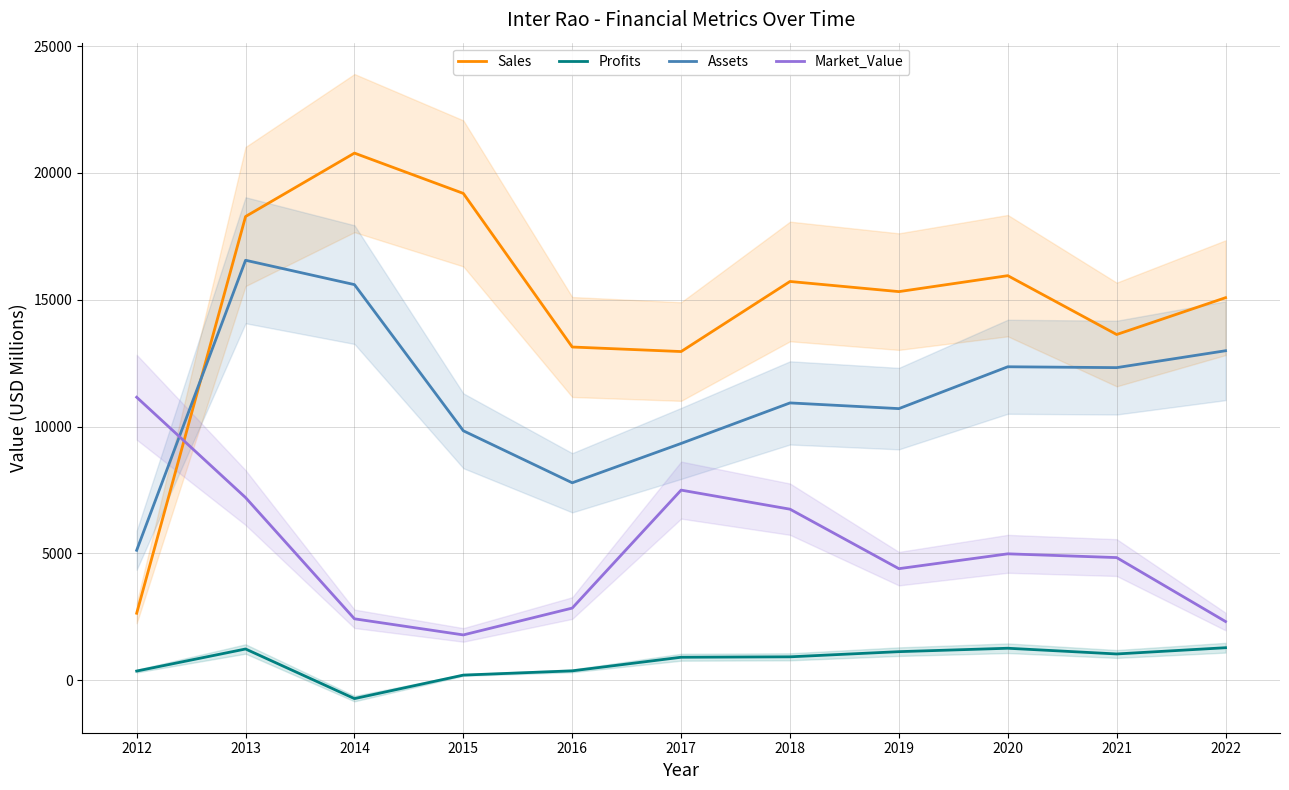

Which series has the largest total across all categories?

Sales